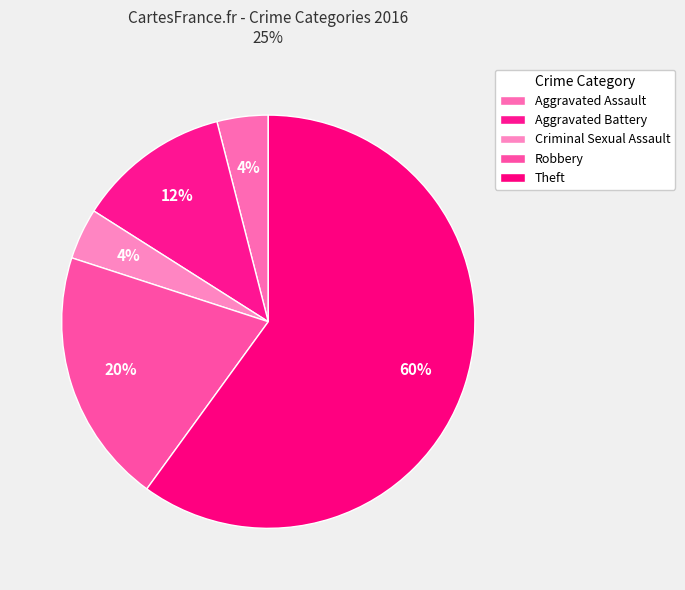

What percentage is the Aggravated Assault slice, to the nearest percent?

4%